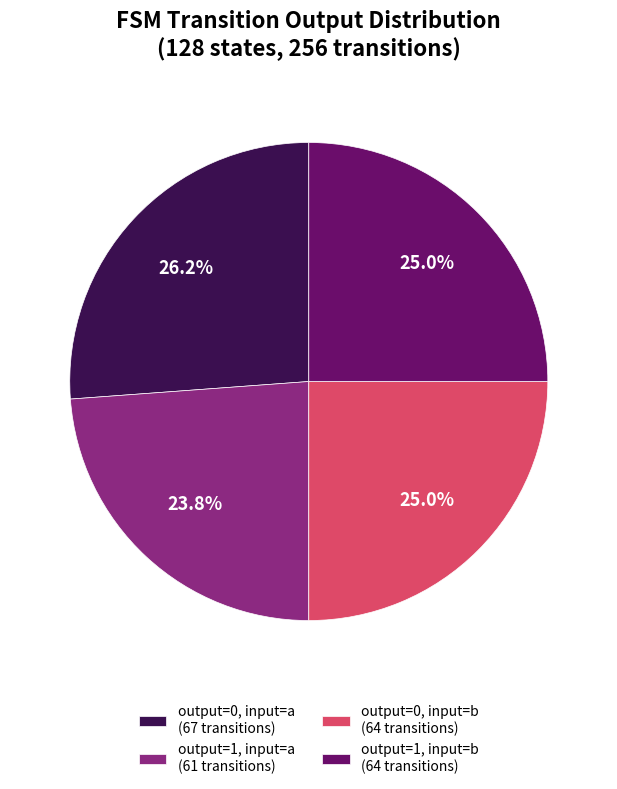

Which category has the biggest portion of the pie?

output=0, input=a (67 transitions)